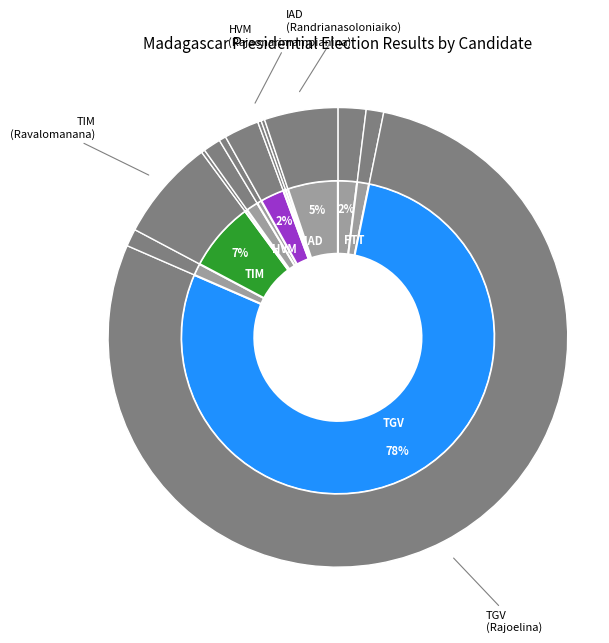

To the nearest percent, what percentage of the pie is RAJOELINA Andry Nirina (TGV)?

78%